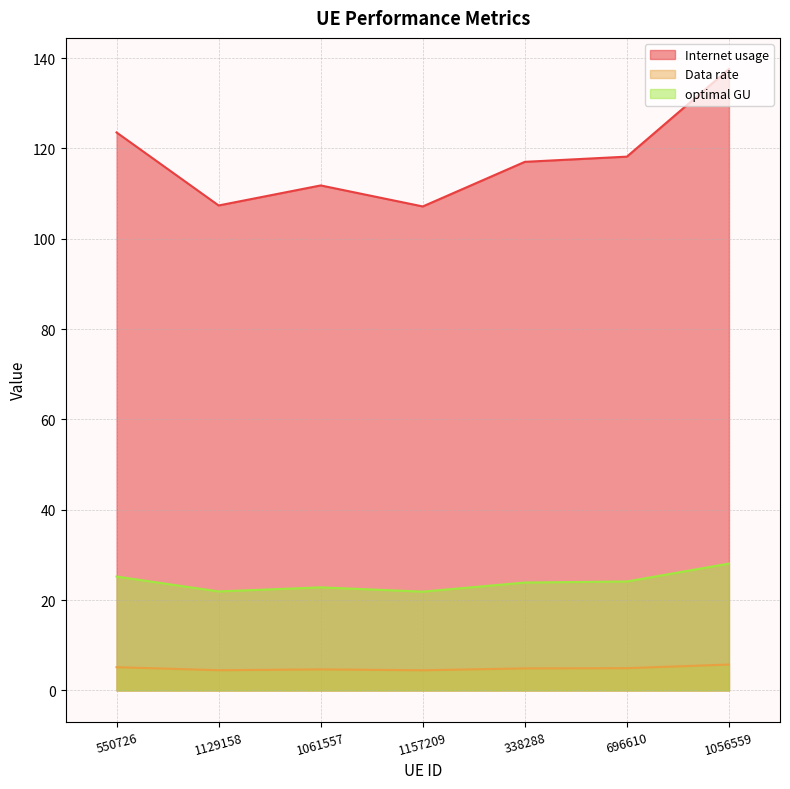

The optimal GU series shows 21.9 at 1129158. True or false?

True